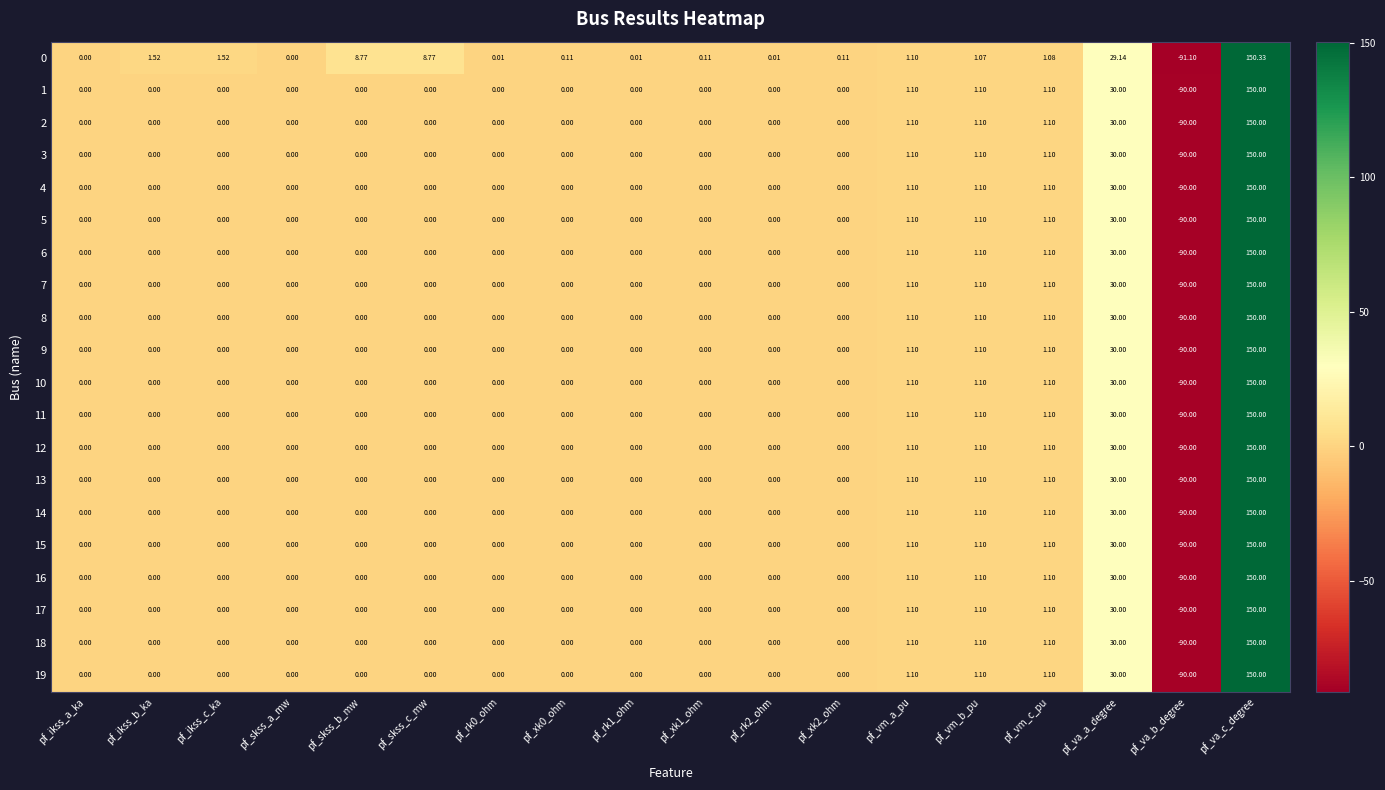

At which category is the sum across all series the highest?

pf_va_c_degree